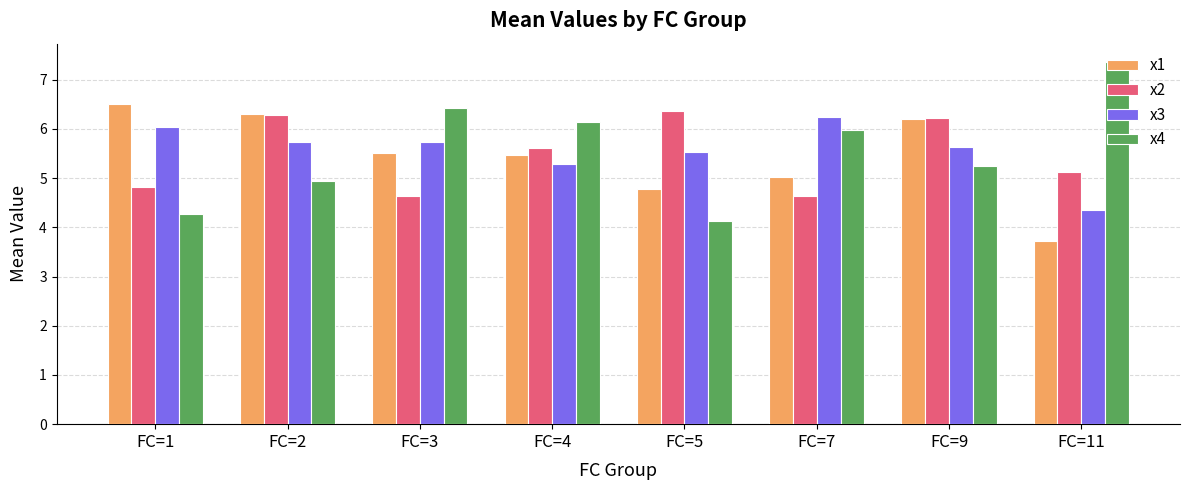

List the series in order of their peak value, highest first.

x4, x1, x2, x3